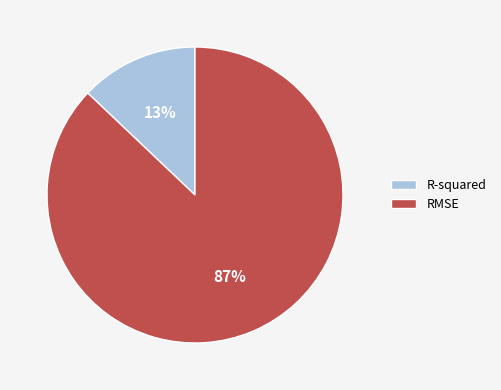

Which category accounts for the majority?

RMSE